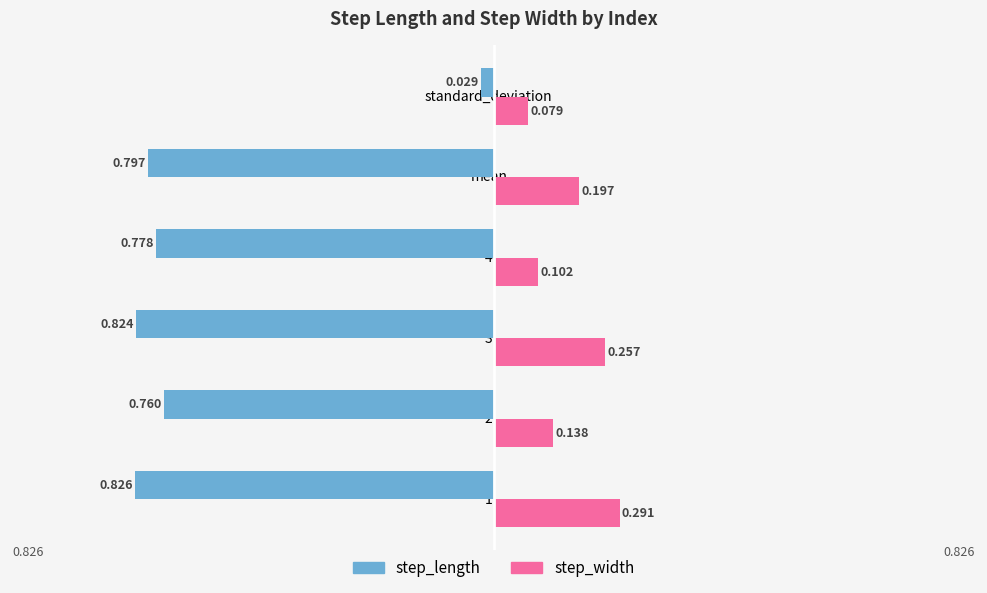

Rank the series by their maximum value, from lowest to highest.

step_length, step_width